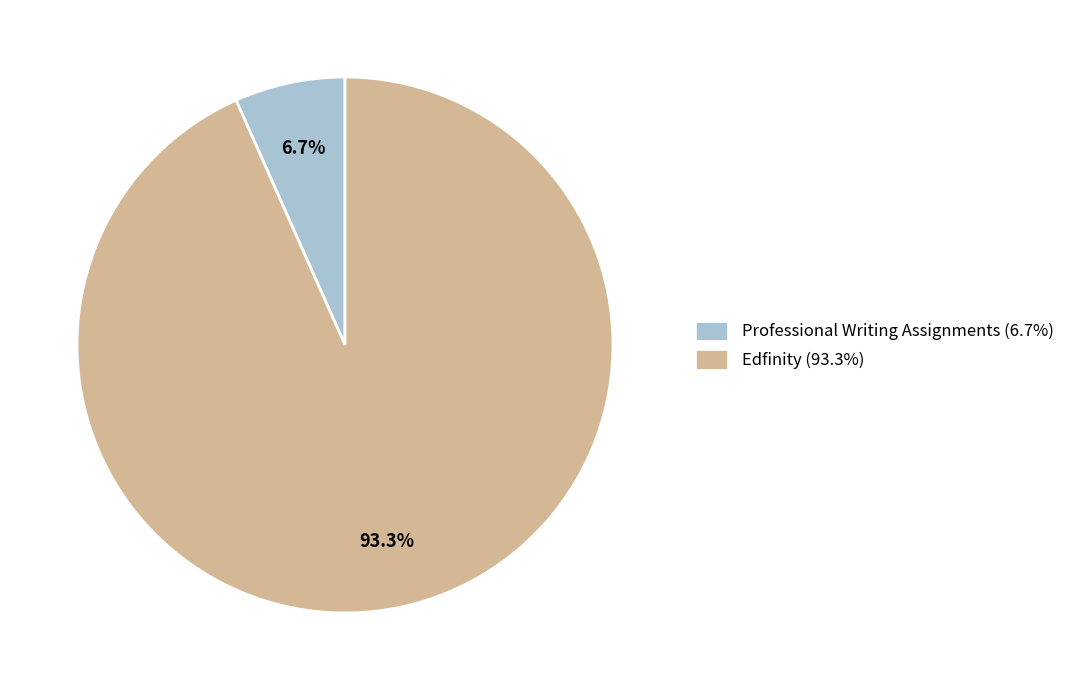

Is it true that Edfinity is 88% of the pie?

False